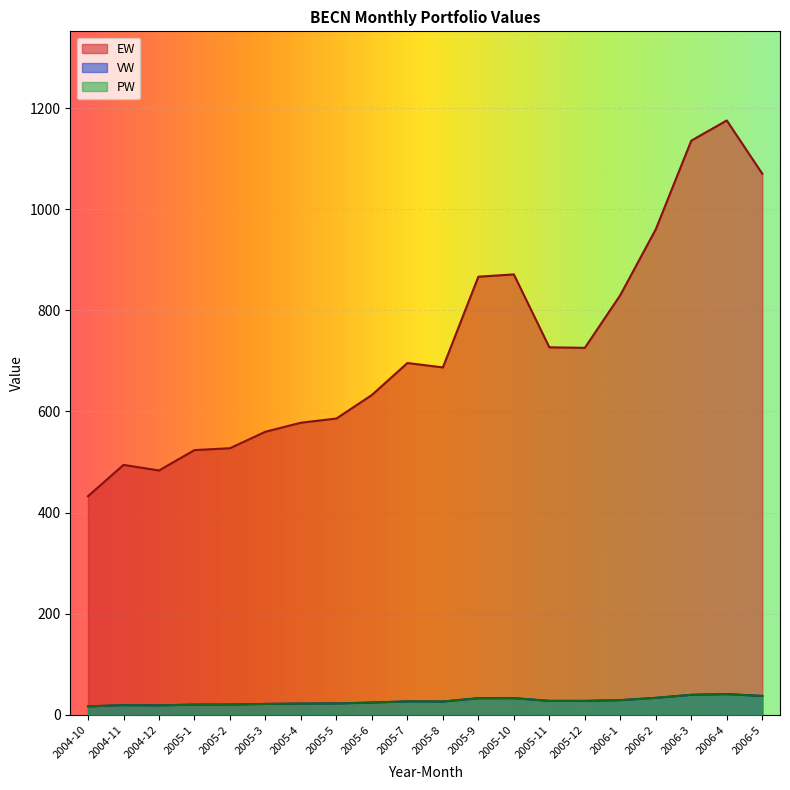

True or false: EW and VW intersect in this chart.

False